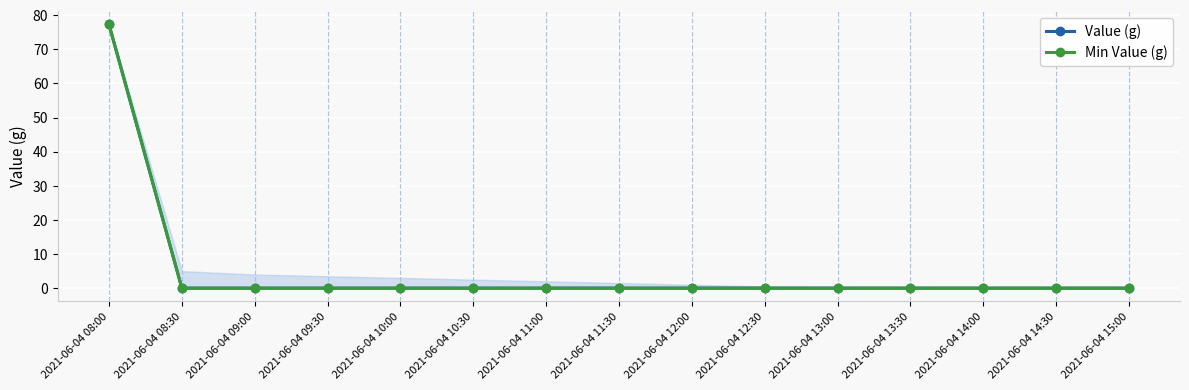

True or false: Value (g) and Min Value (g) cross at least once.

False